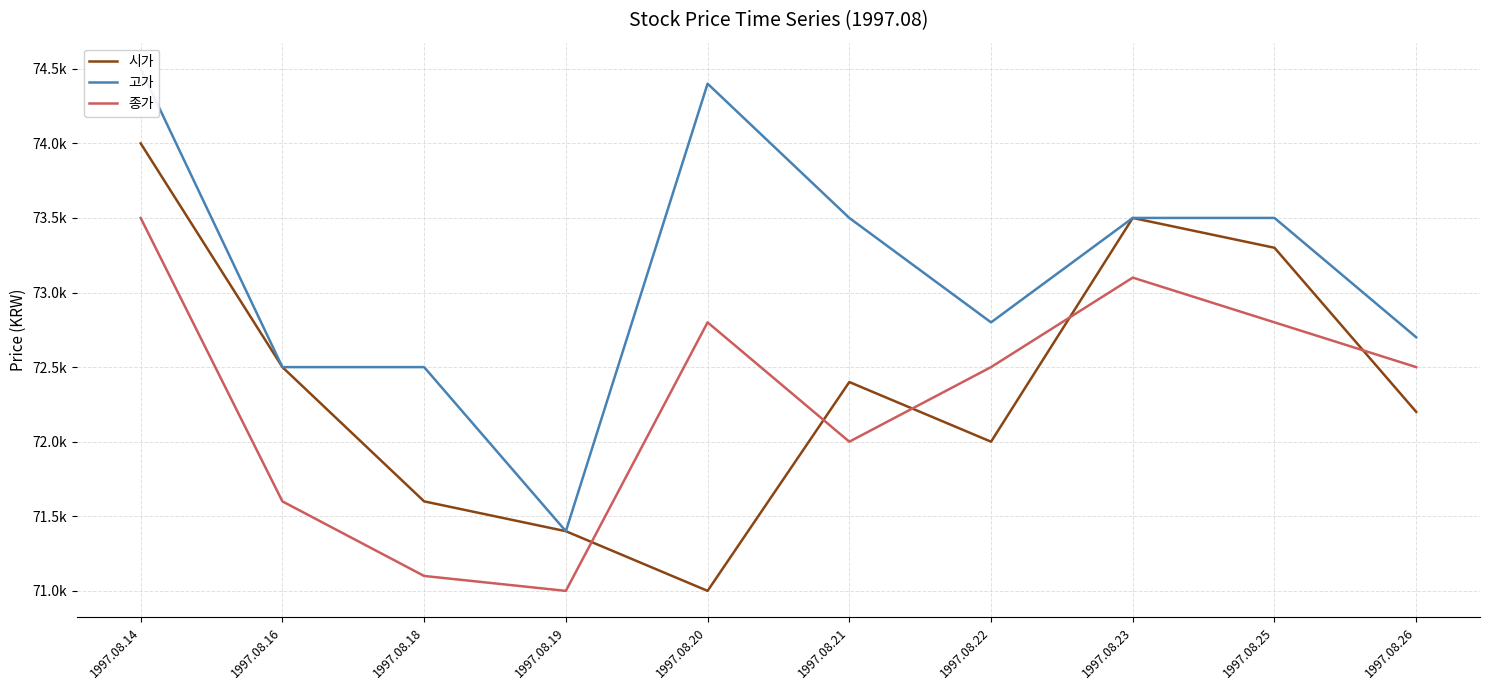

Reading left to right, transcribe all the data shown in this chart.

시가: 74000	72500	71600	71400	71000	72400	72000	73500	73300	72200
고가: 74500	72500	72500	71400	74400	73500	72800	73500	73500	72700
종가: 73500	71600	71100	71000	72800	72000	72500	73100	72800	72500